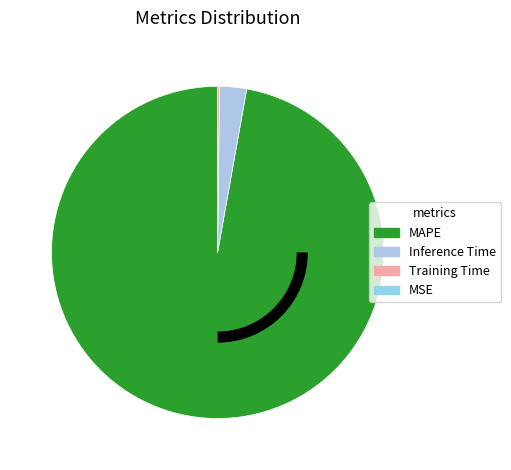

Combined, what portion of the pie is MAPE and Training Time?

97.4%